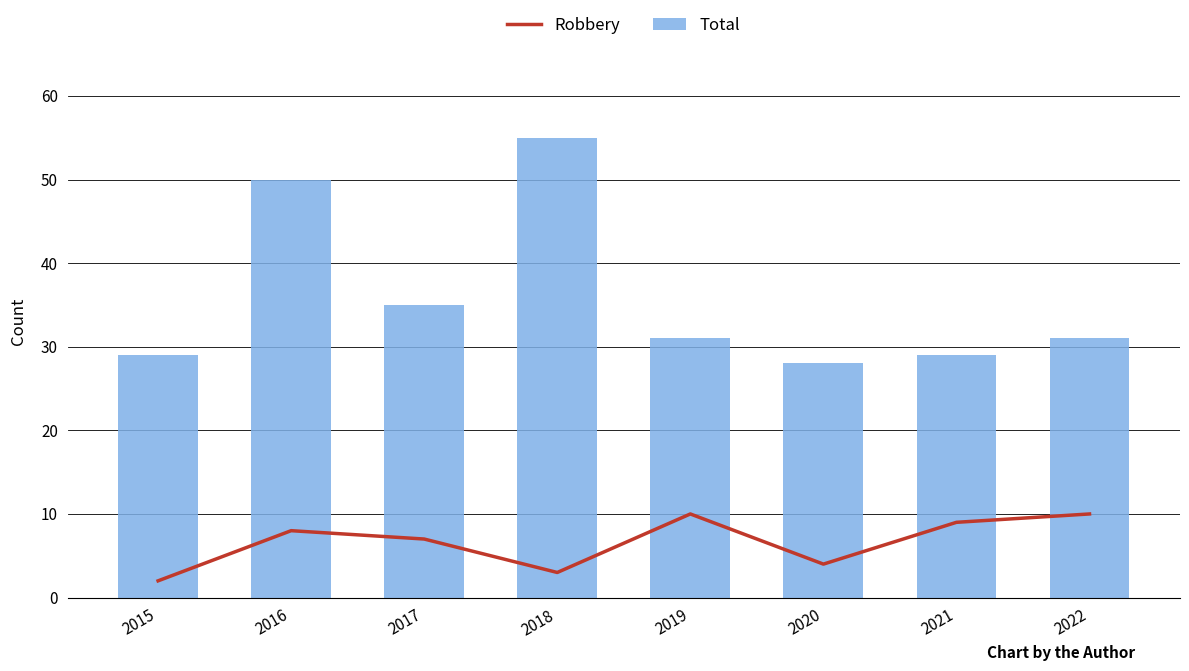

What is the maximum value shown in the chart?

55